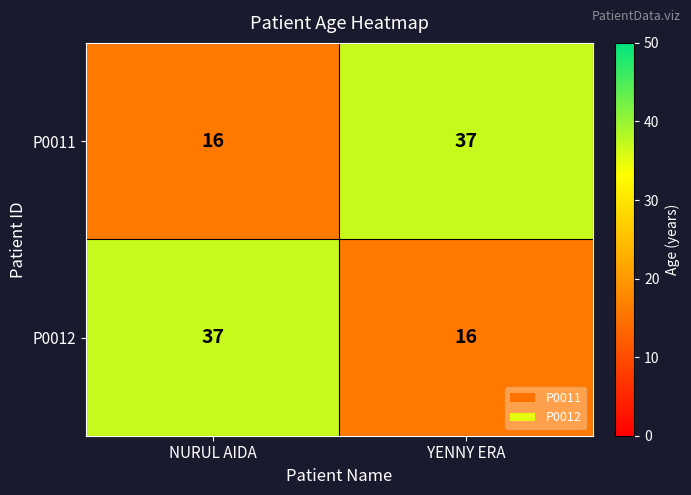

What is the smallest value displayed?

16